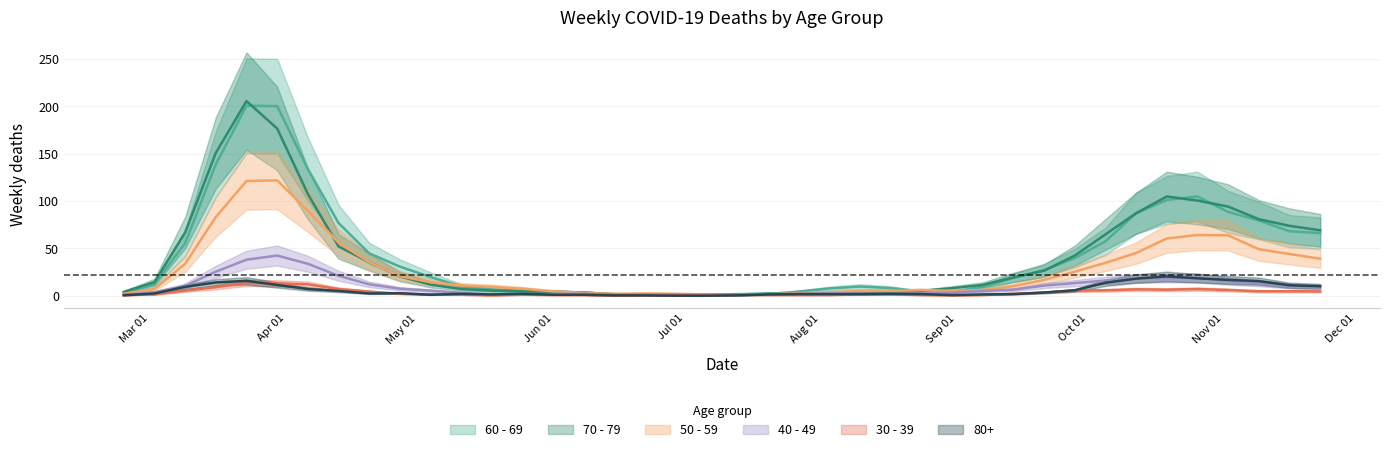

Which series has the largest total across all categories?

60 - 69